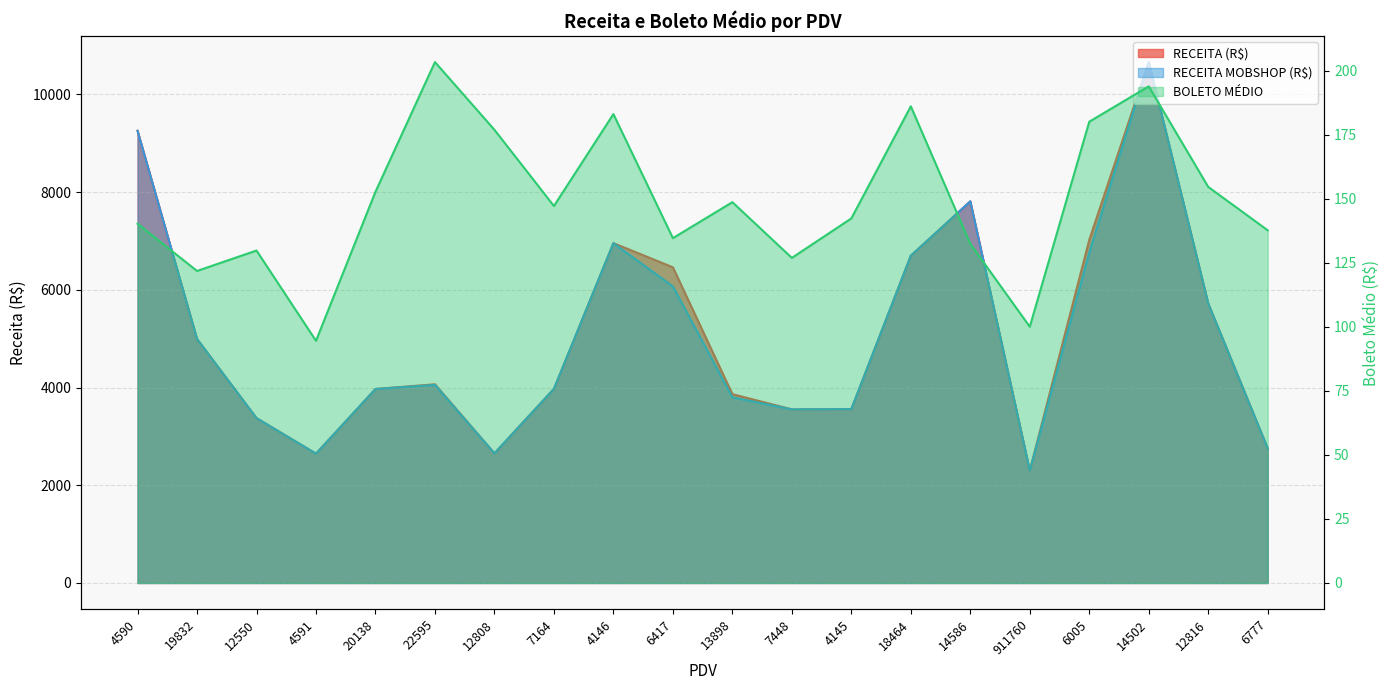

True or false: BOLETO MÉDIO and RECEITA (R$) cross at least once.

False